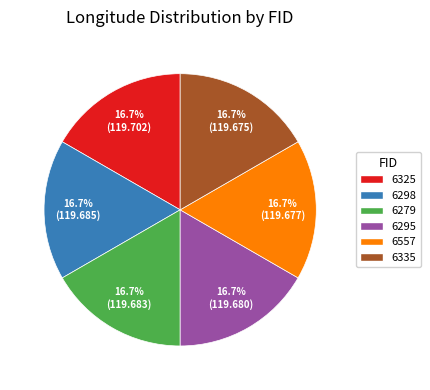

To the nearest percent, what is the combined percentage of 6295 and 6557?

33%